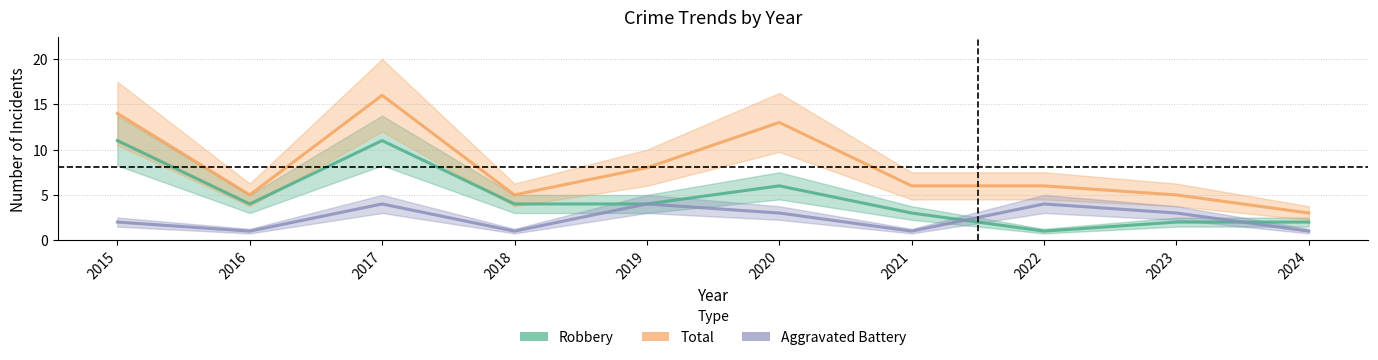

The value of Aggravated Battery at 2020 is 3. True or false?

True